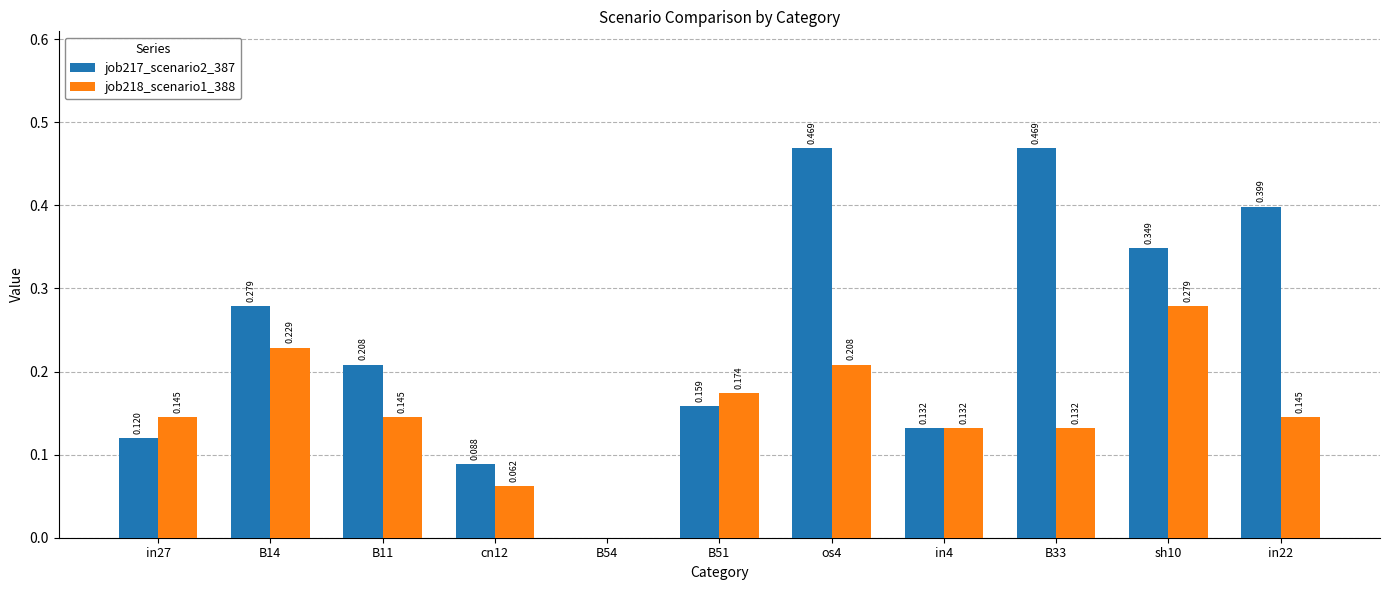

Reading right to left, what are all the values shown in this chart?

job217_scenario2_387: 0.4	0.3	0.5	0.1	0.5	0.2	0.0	0.1	0.2	0.3	0.1
job218_scenario1_388: 0.1	0.3	0.1	0.1	0.2	0.2	0.0	0.1	0.1	0.2	0.1